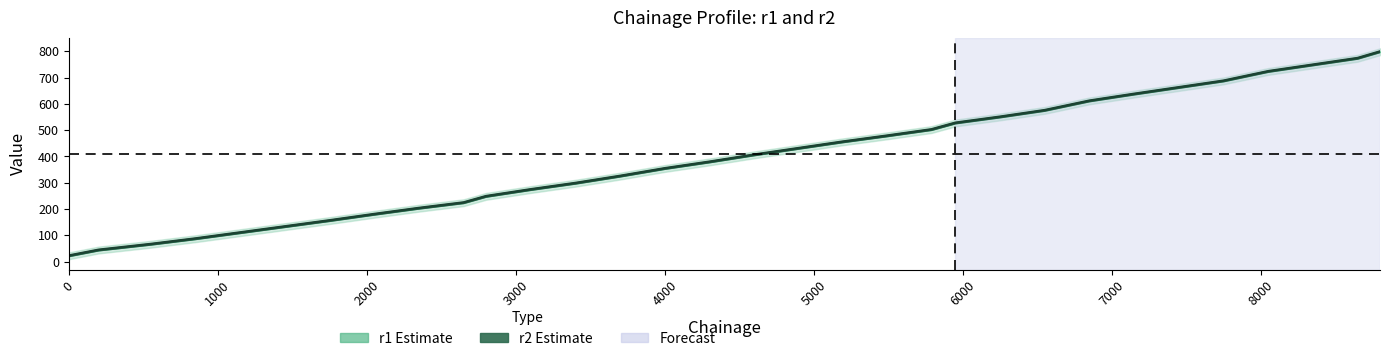

True or false: r1 and r2 cross at least once.

False